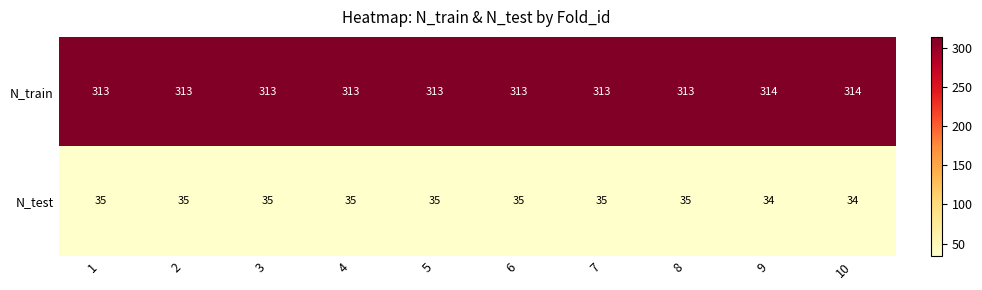

Count the N_test values in the range 35 to 36.

8